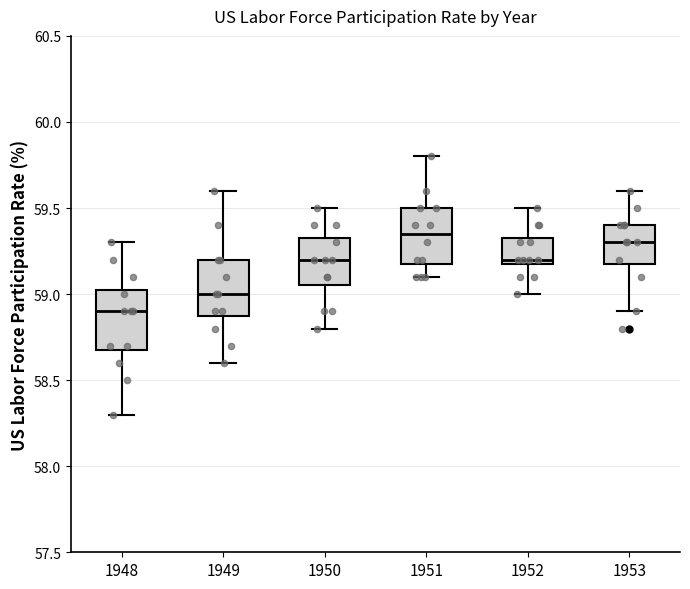

Where is the lower edge of the box at x = 1949 on the y-axis? The values are not printed on the chart, so give them approximately, as read against the axis.

58.90